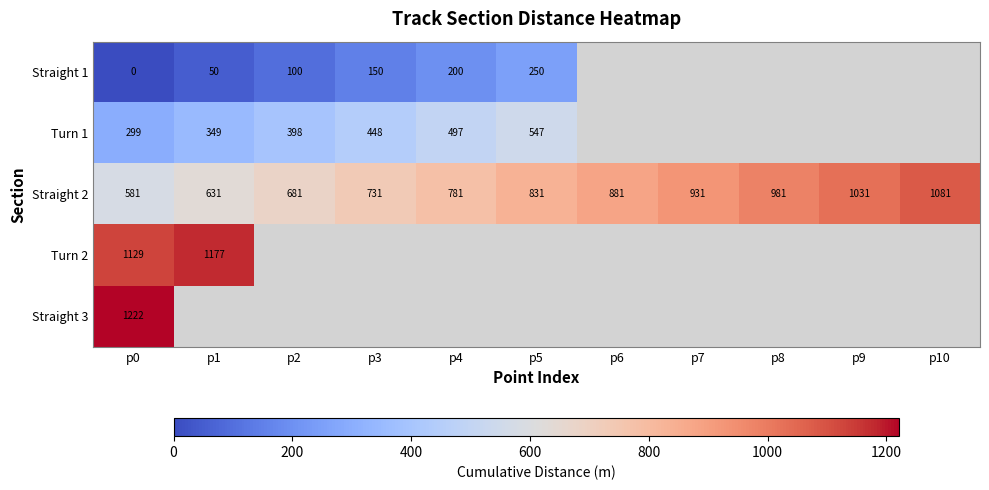

The value of Straight 2 at p7 is 931. True or false?

True